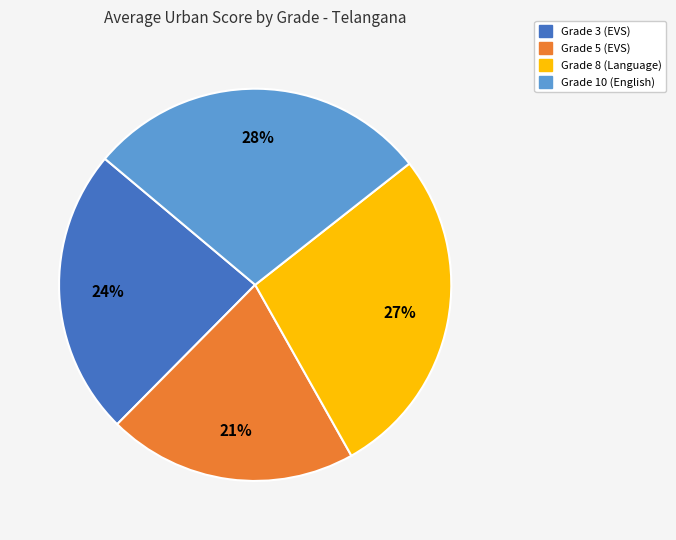

The Grade 10 slice represents 28% of the pie. True or false?

True